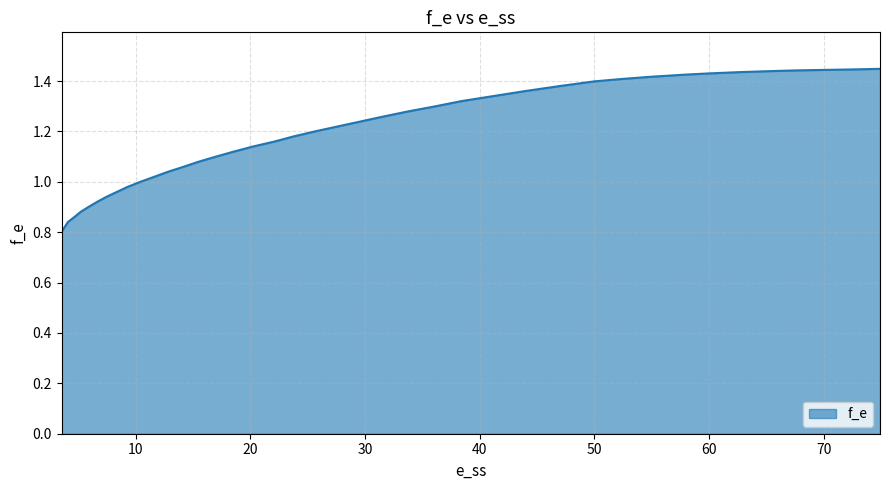

What is the difference between the maximum and minimum values?

0.6